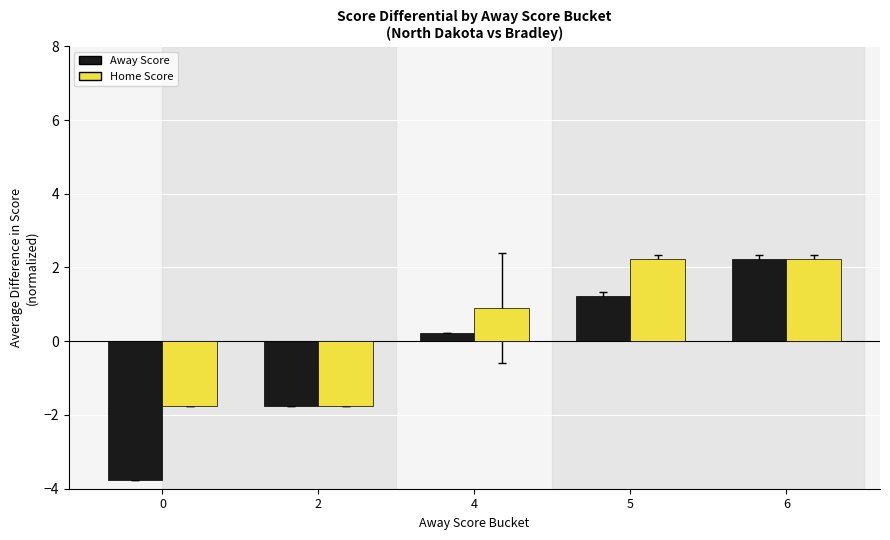

Reading left to right, list all the values displayed in this chart.

Away Score: -3.8	-1.8	0.2	1.2	2.2
Home Score: -1.8	-1.8	0.9	2.2	2.2